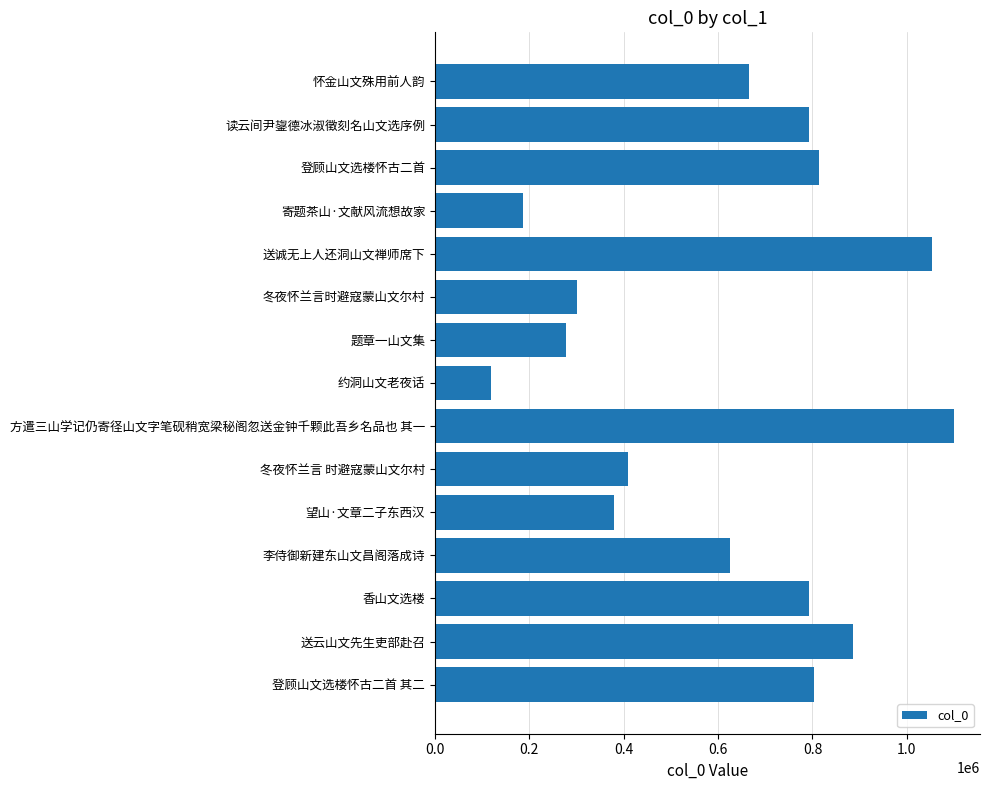

At which label is the value closest to 608956?

李侍御新建东山文昌阁落成诗